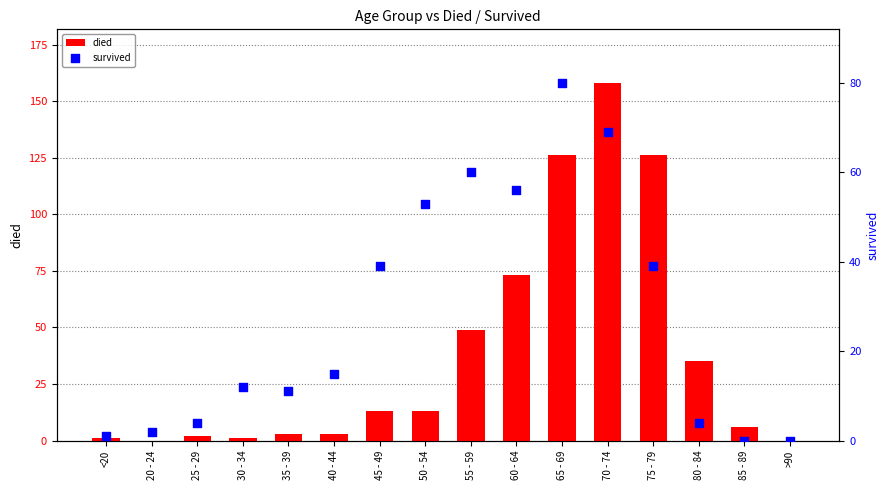

Which series contains the lowest Y value?

died